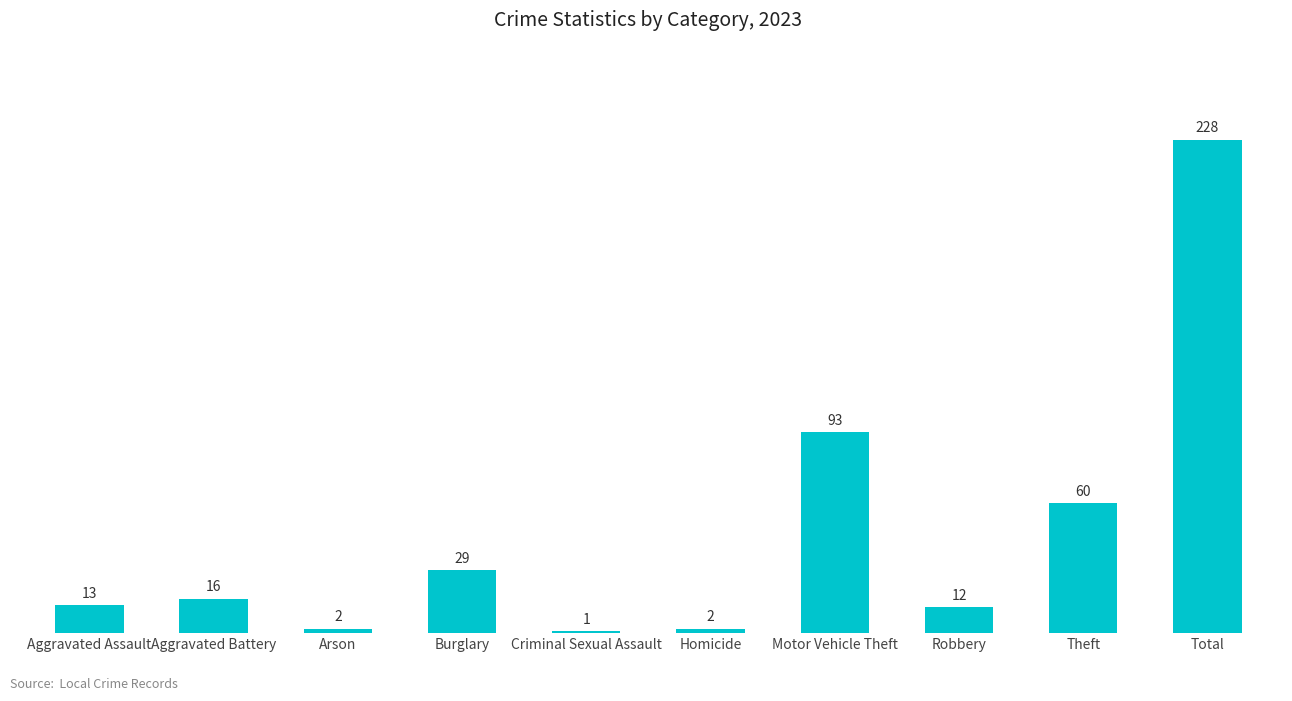

What is the greatest value displayed?

228